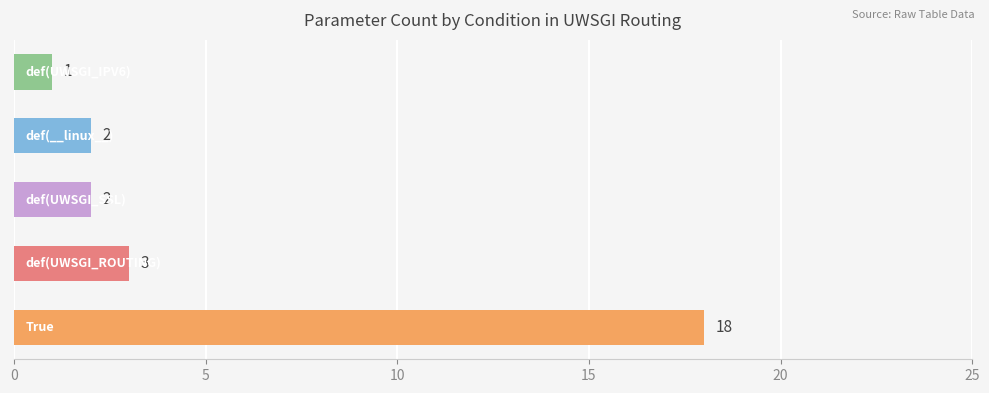

How many bars are there in total?

5